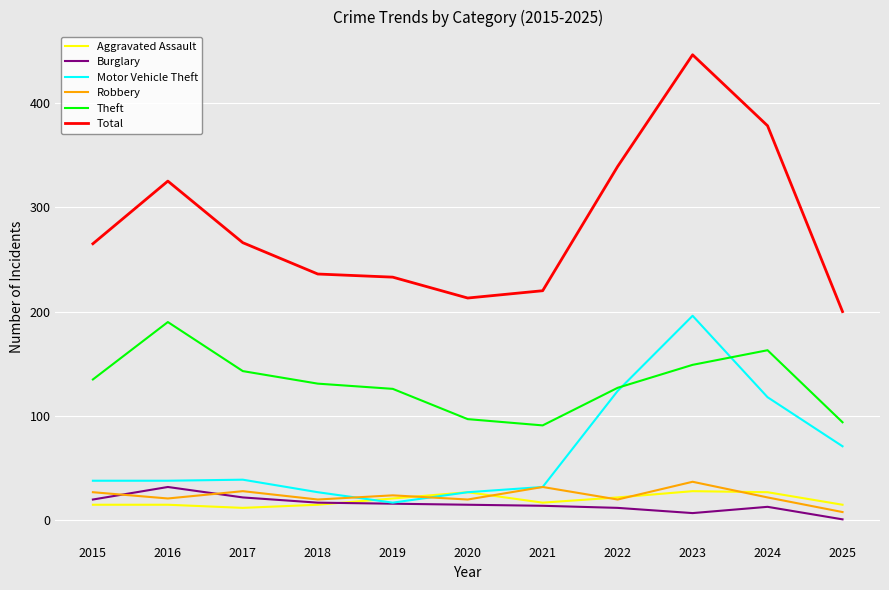

What is the greatest value displayed?

446